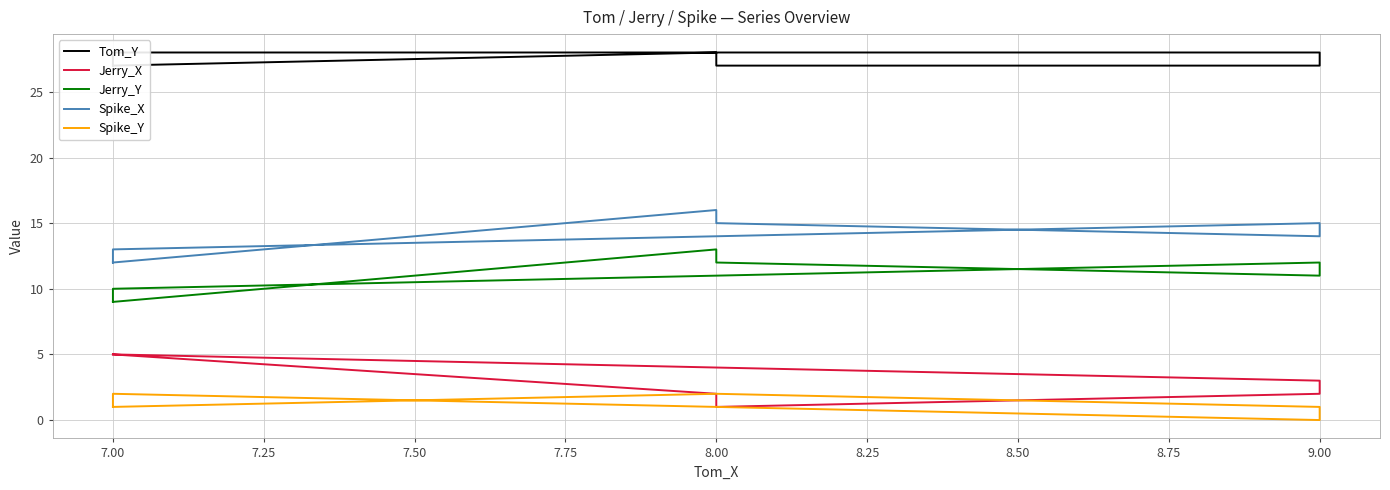

How many lines are shown in the chart?

5